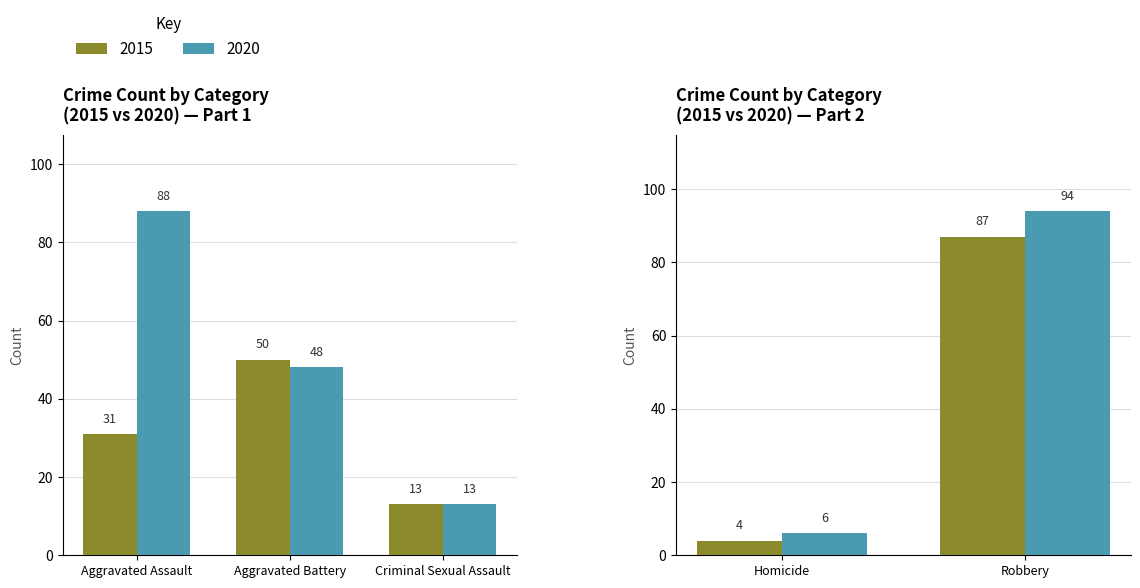

How many data points in 2020 are less than 48?

2